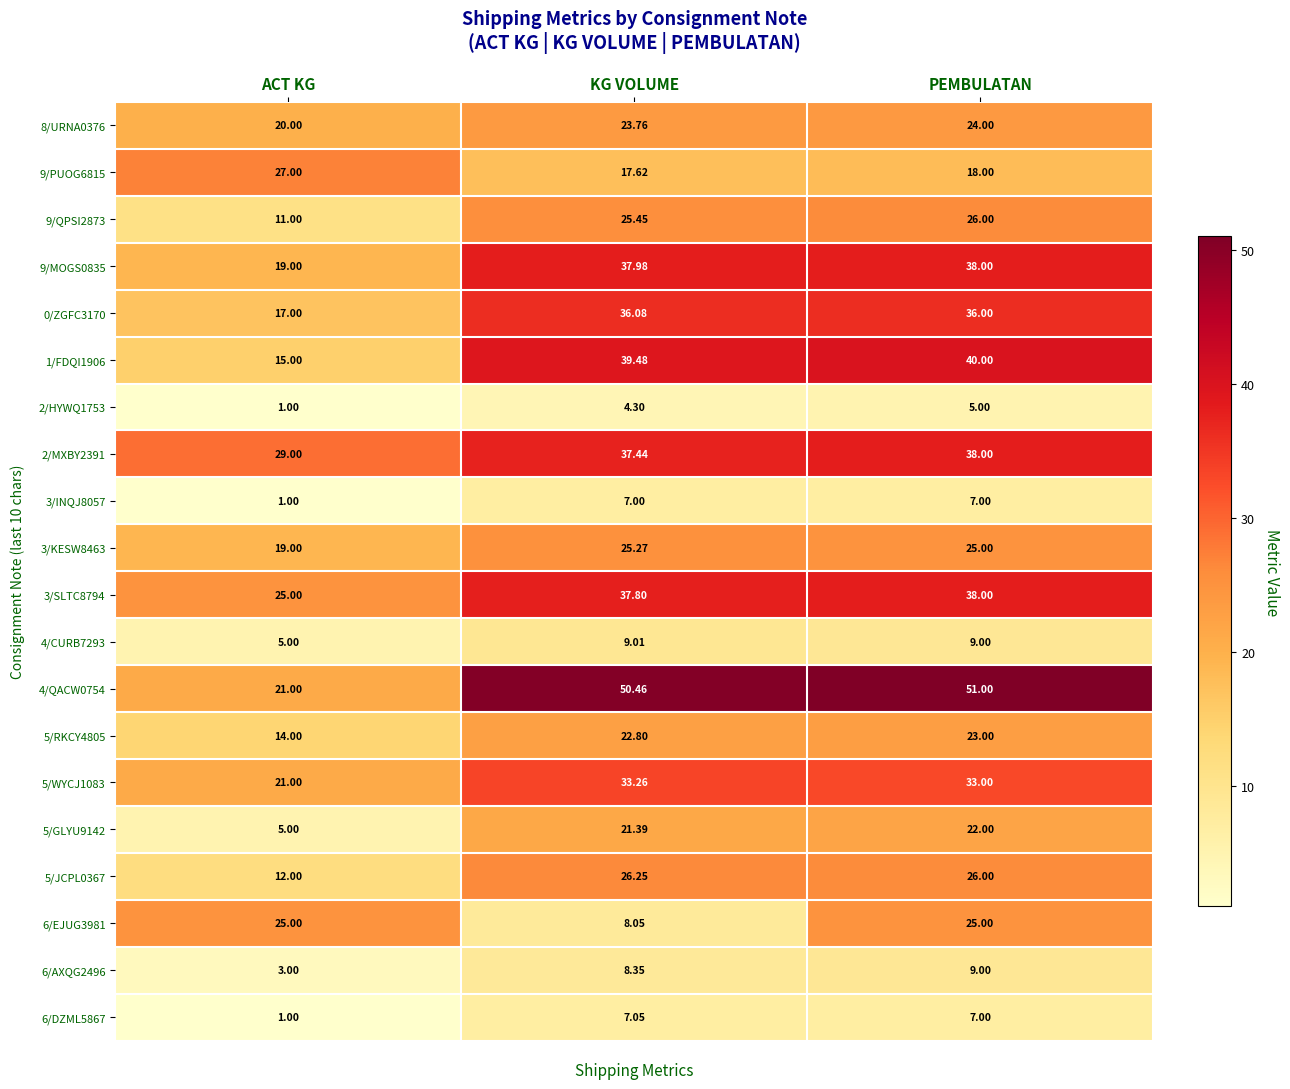

Rank the categories by 2/MXBY2391 value from highest to lowest.

PEMBULATAN, KG VOLUME, ACT KG